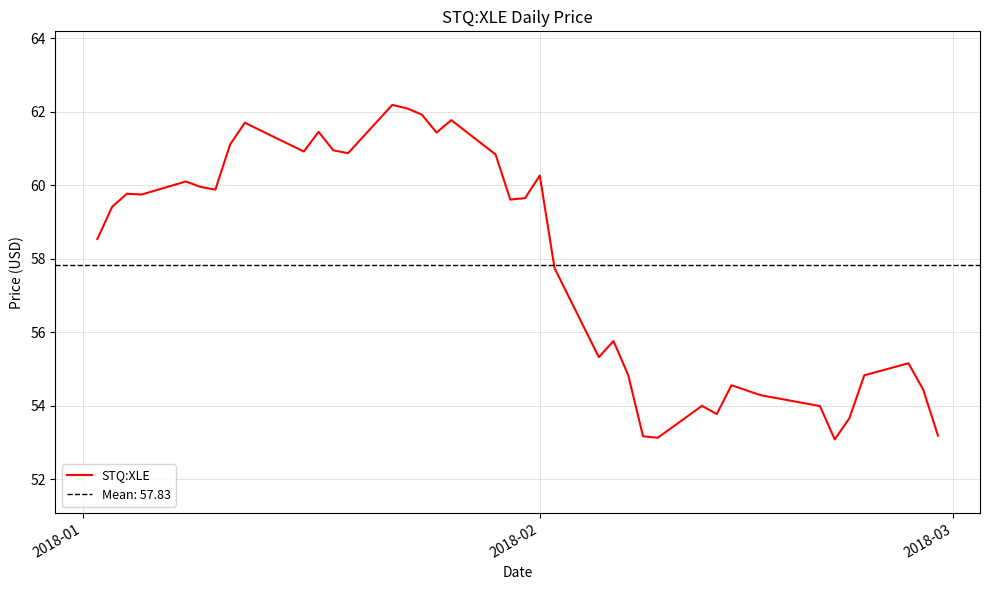

How many lines are shown in the chart?

1